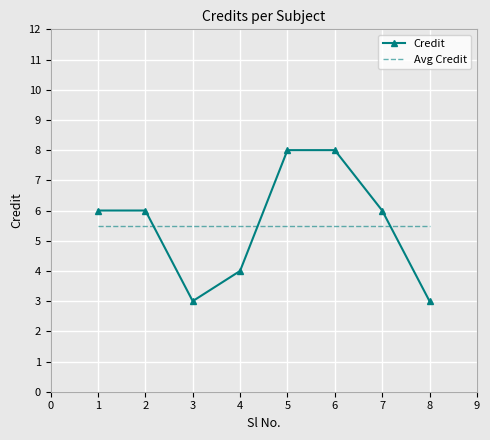

What is the approximate value of Avg Credit at 5?

5.5